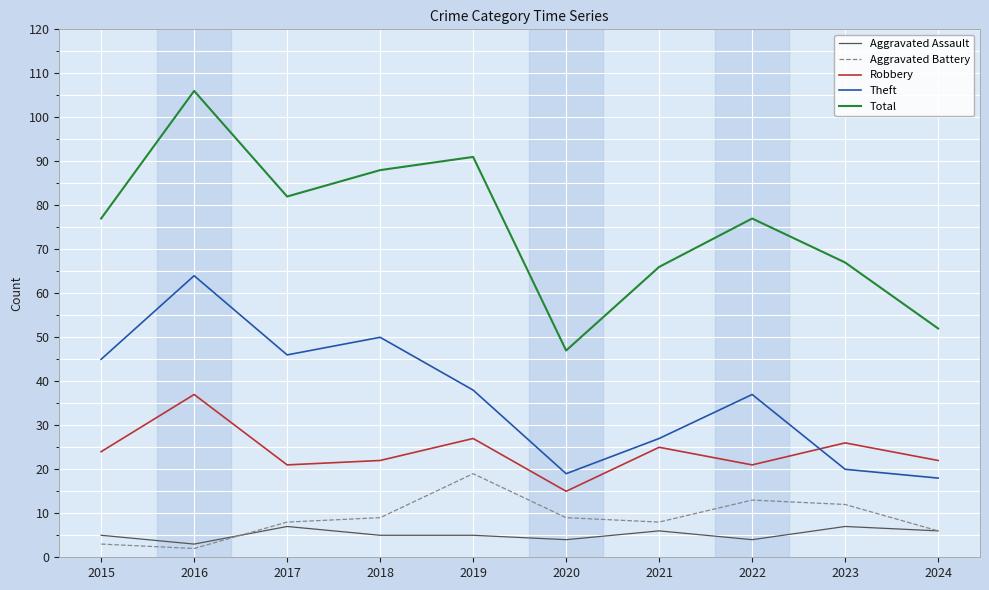

What is the total value across all series at 2020?

94